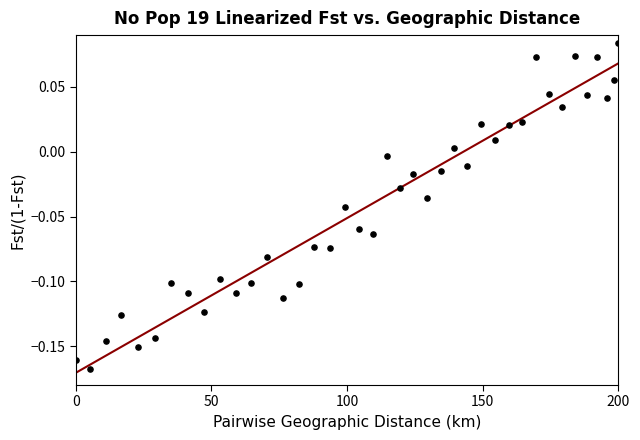

What is the range of X values (max minus min)?

200.0